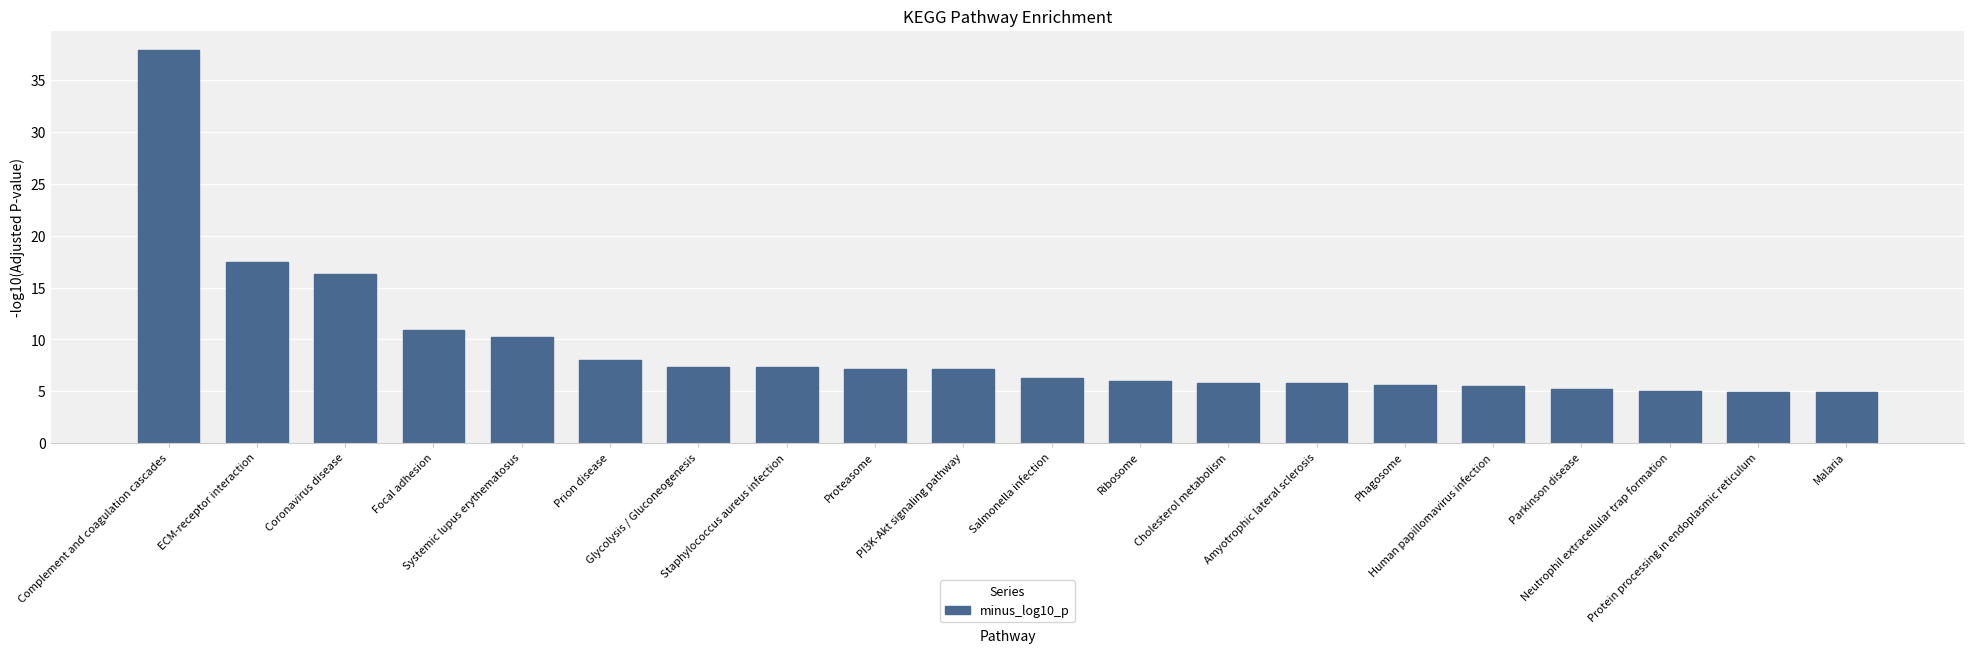

What is the sum of the values at Malaria and Prion disease?

13.0